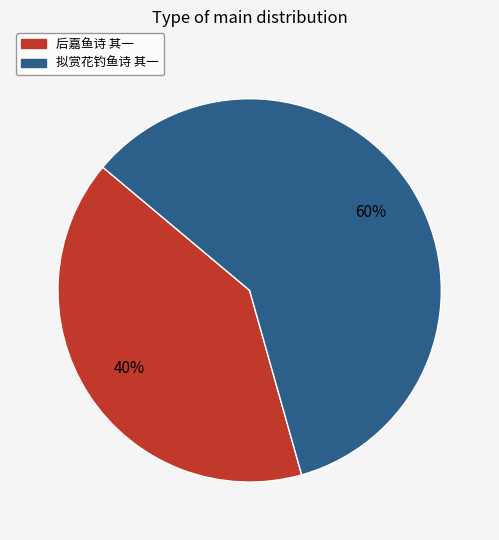

Combined, do 后嘉鱼诗 其一 and 拟赏花钓鱼诗 其一 account for over 50%?

Yes